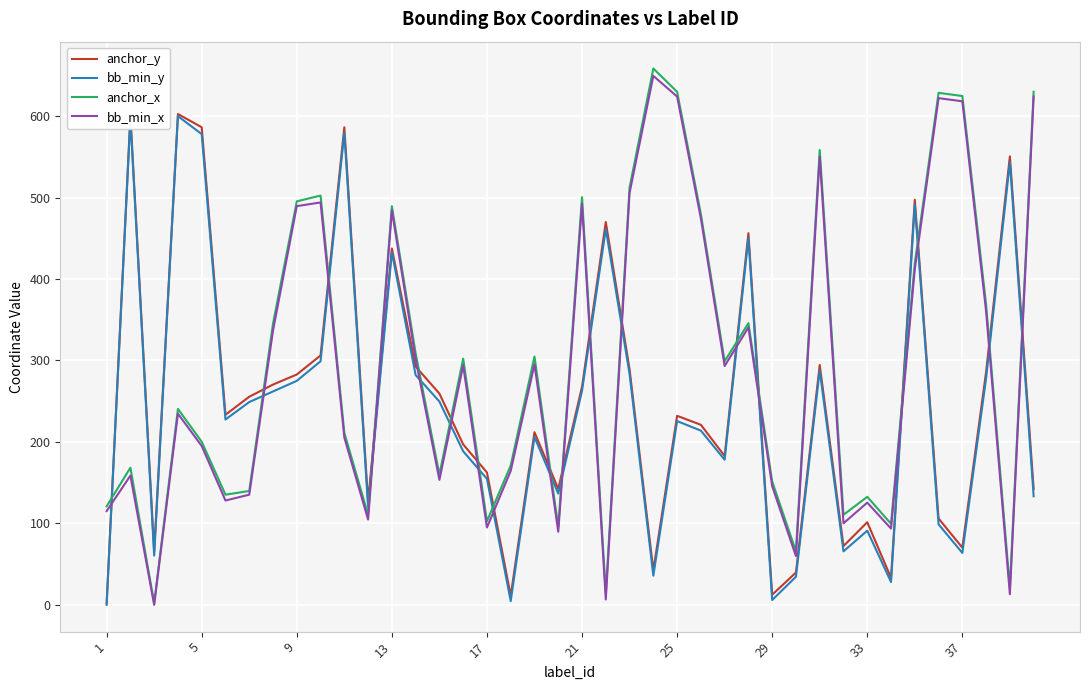

How many series are shown in this chart?

4